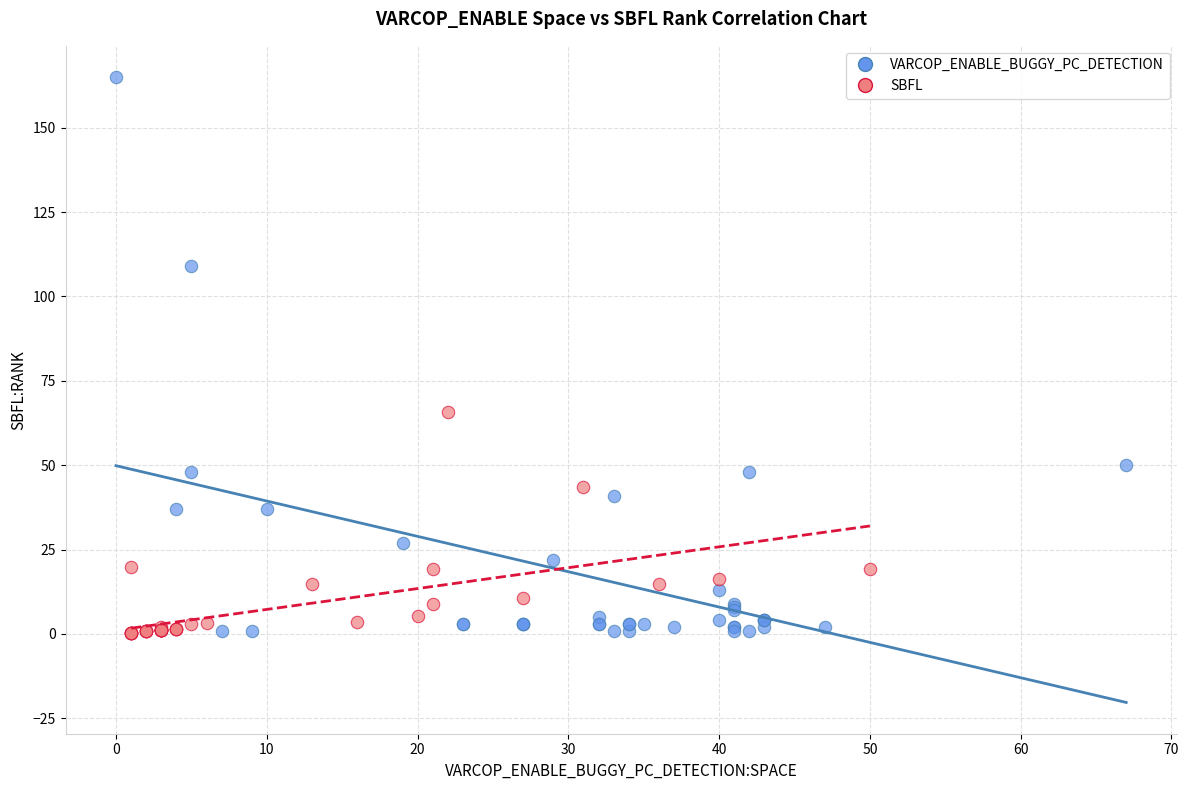

Which series reaches the maximum Y coordinate?

VARCOP_ENABLE_BUGGY_PC_DETECTION